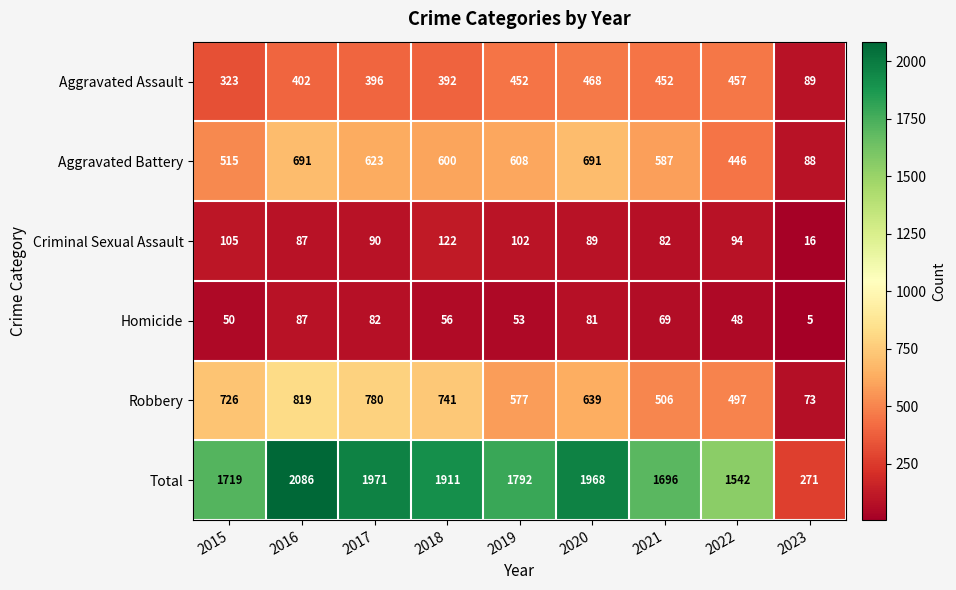

How many data points in Aggravated Assault are less than 402?

4